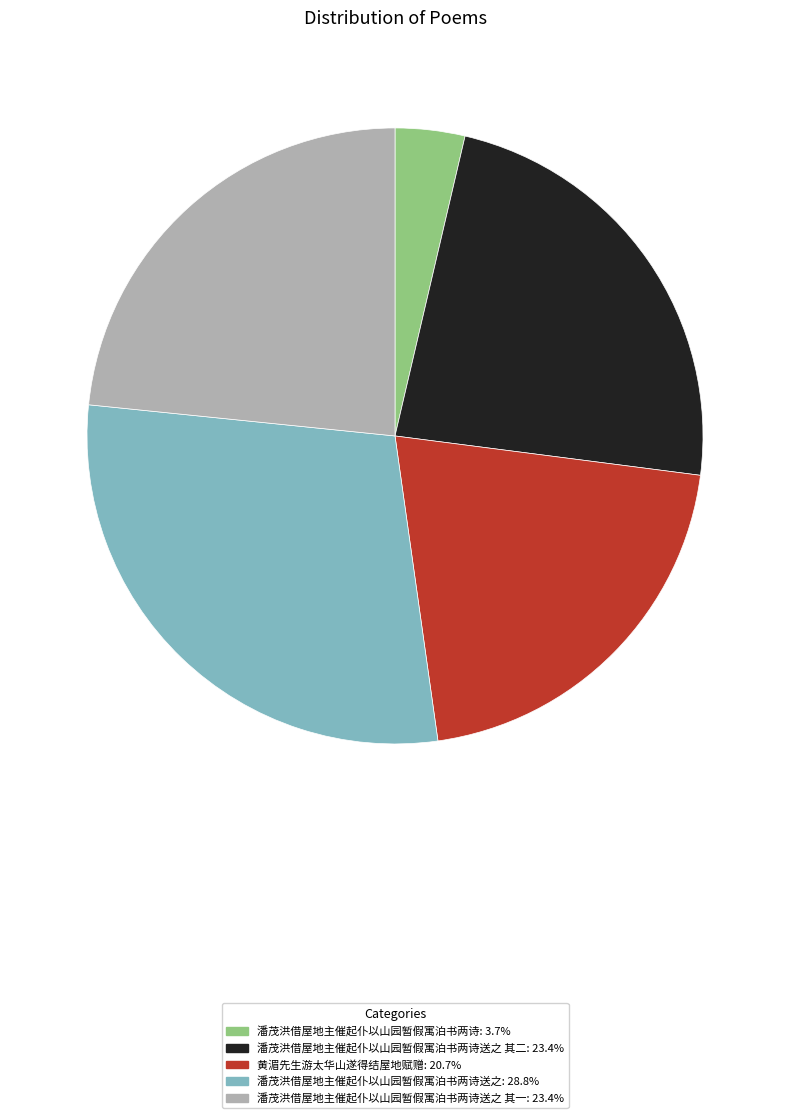

Is there a majority slice in this chart?

No